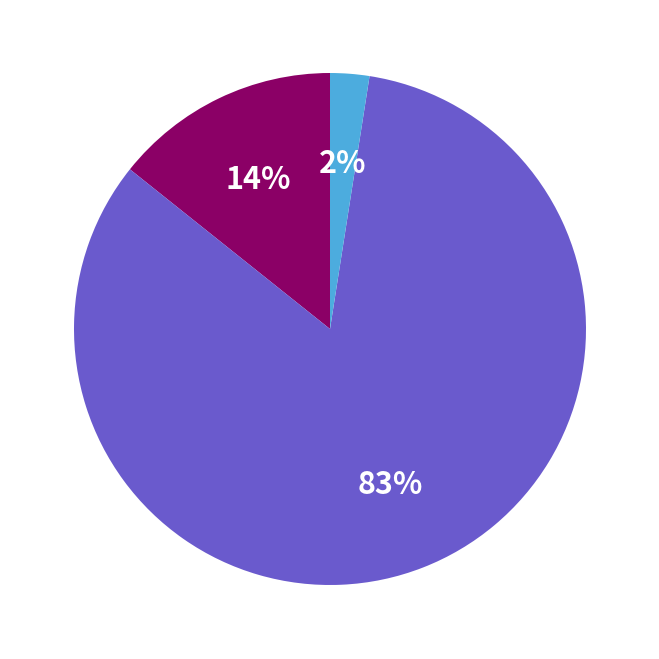

Is there any slice that represents more than half of the pie?

Yes